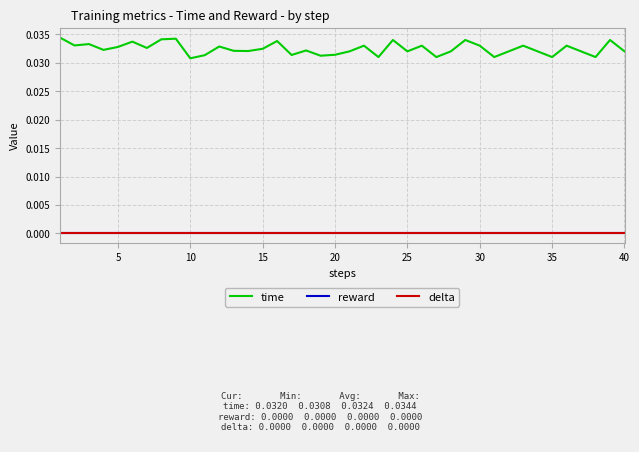

Does the chart display data point markers on the line(s)?

No